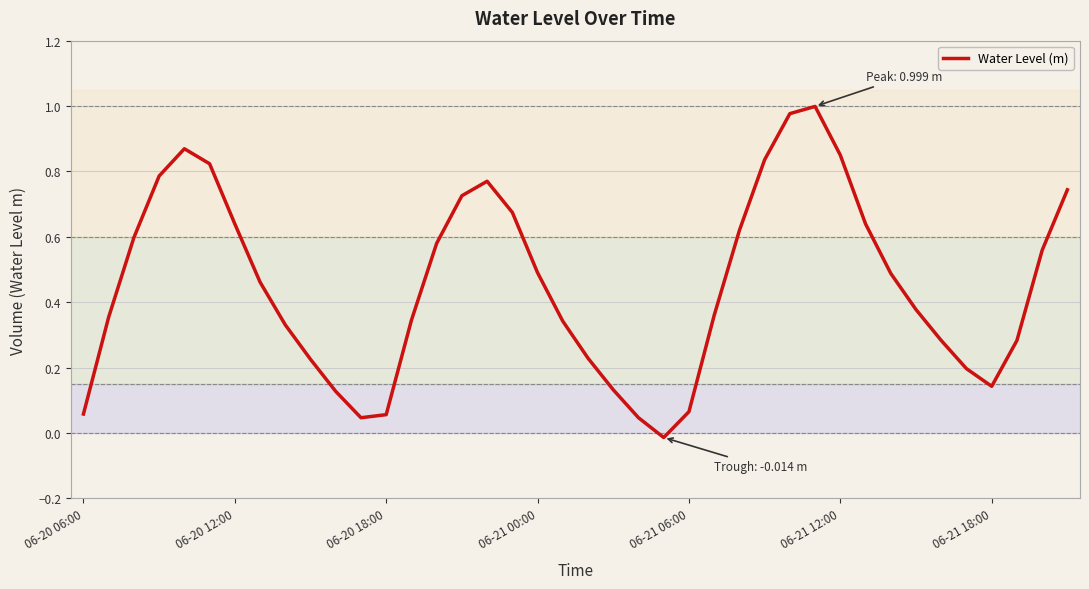

Does the chart have visible grid lines?

Yes